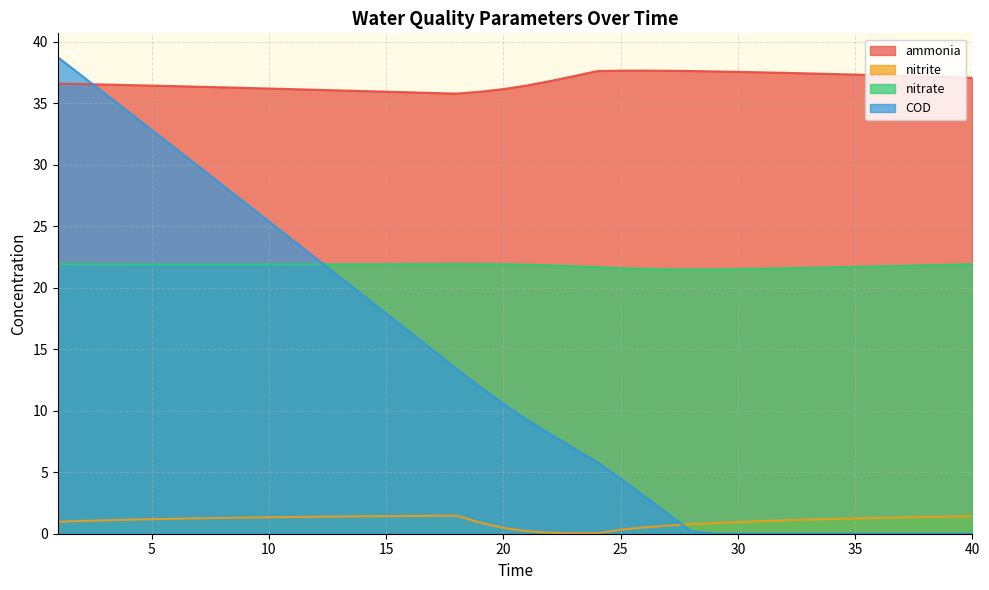

Between 8 and 13, which series saw the biggest shift?

COD